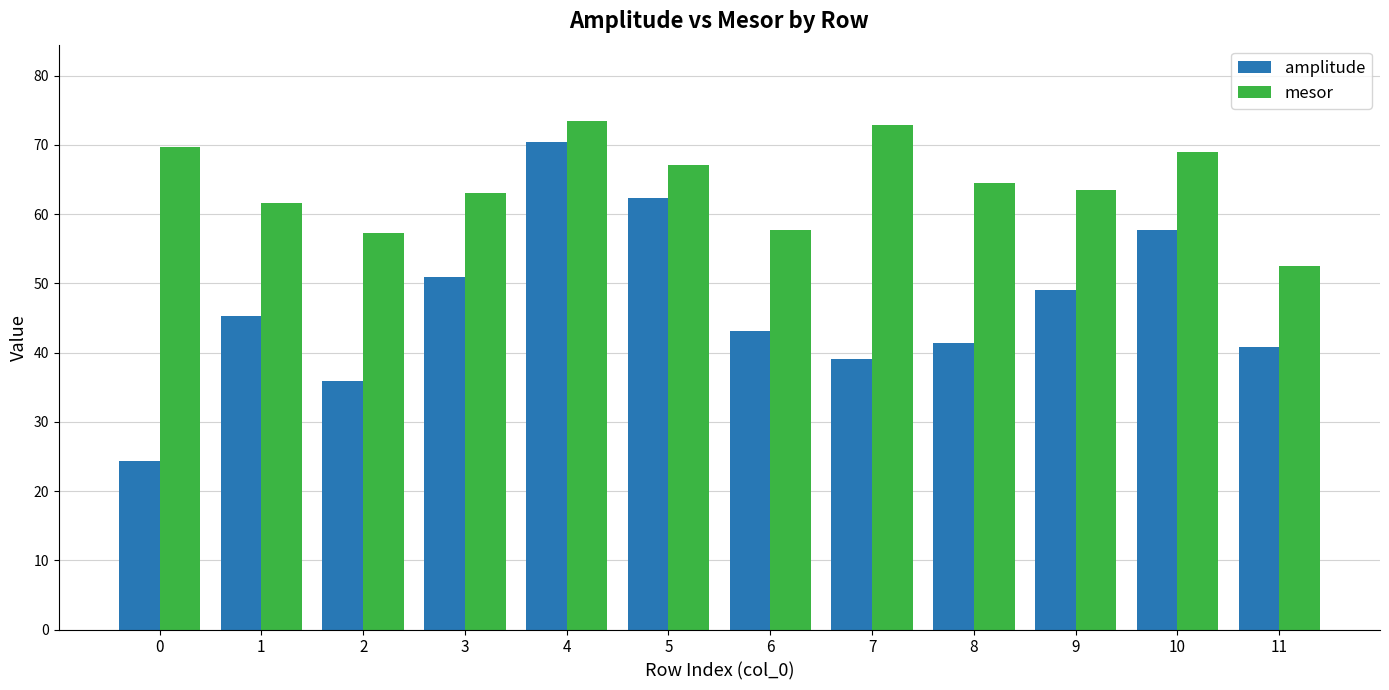

What is the minimum value for mesor?

52.5